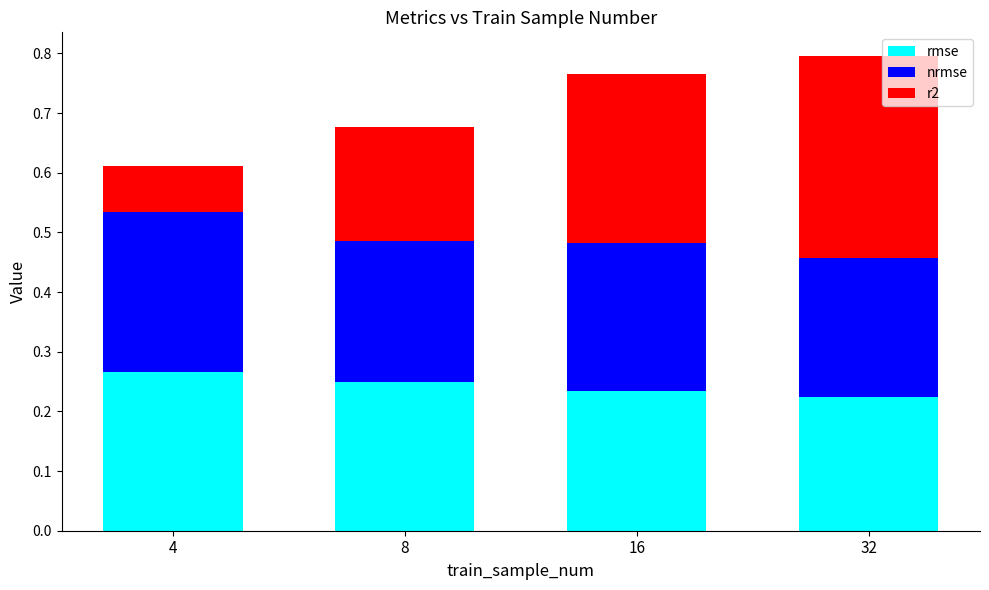

Which category has the lowest value in the rmse series?

32